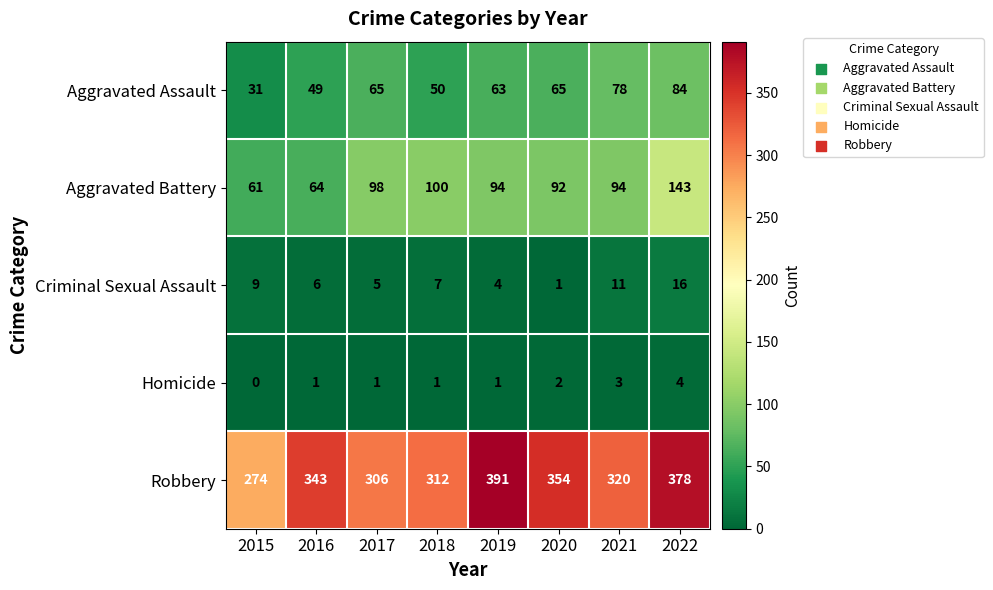

What is the difference between the maximum and second lowest values in the Aggravated Assault series?

35